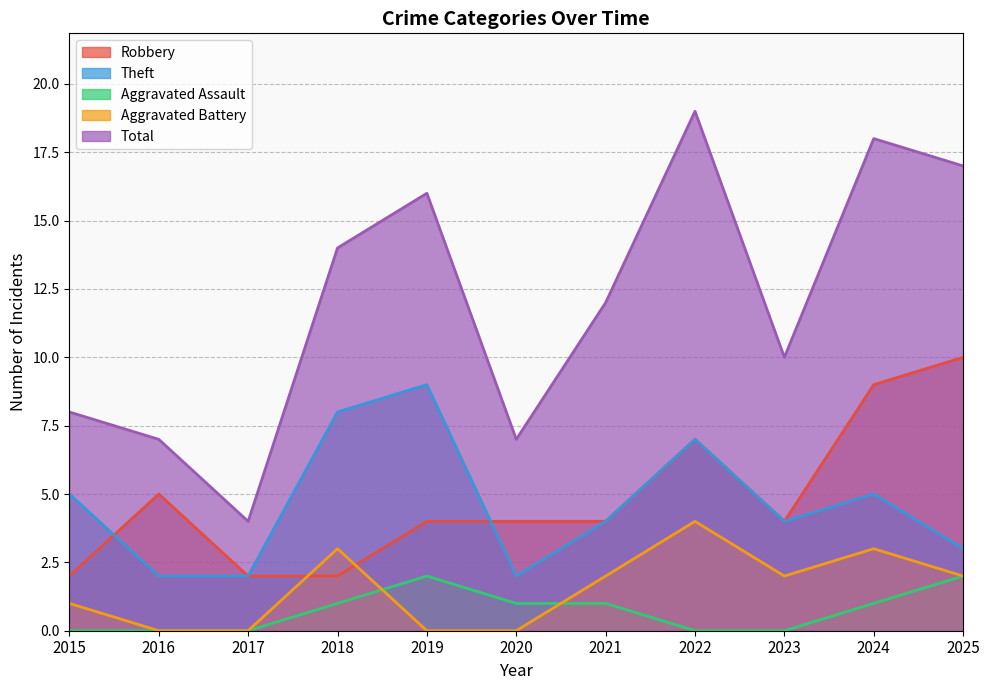

Which series has the largest total across all categories?

Total